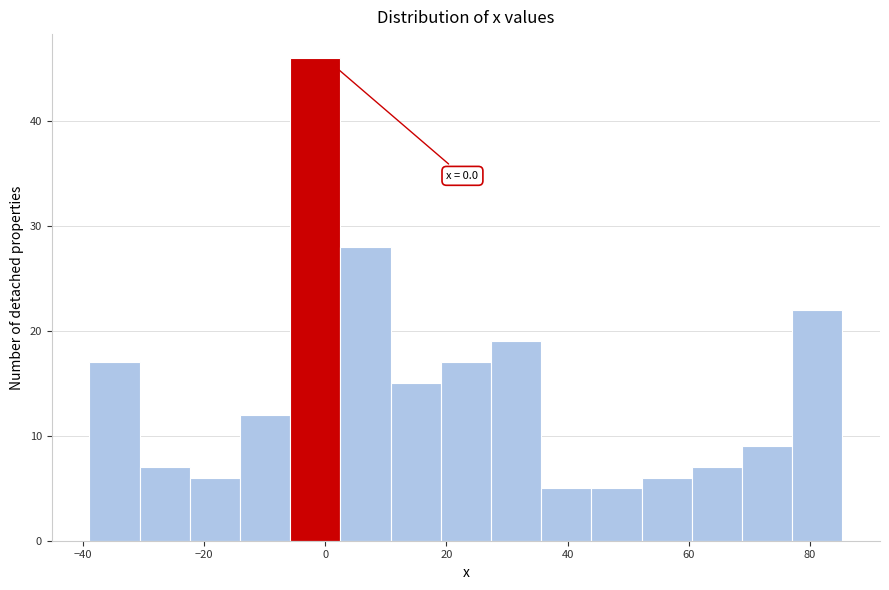

Over which range of the x-axis is the bar tallest?

-6 to 2